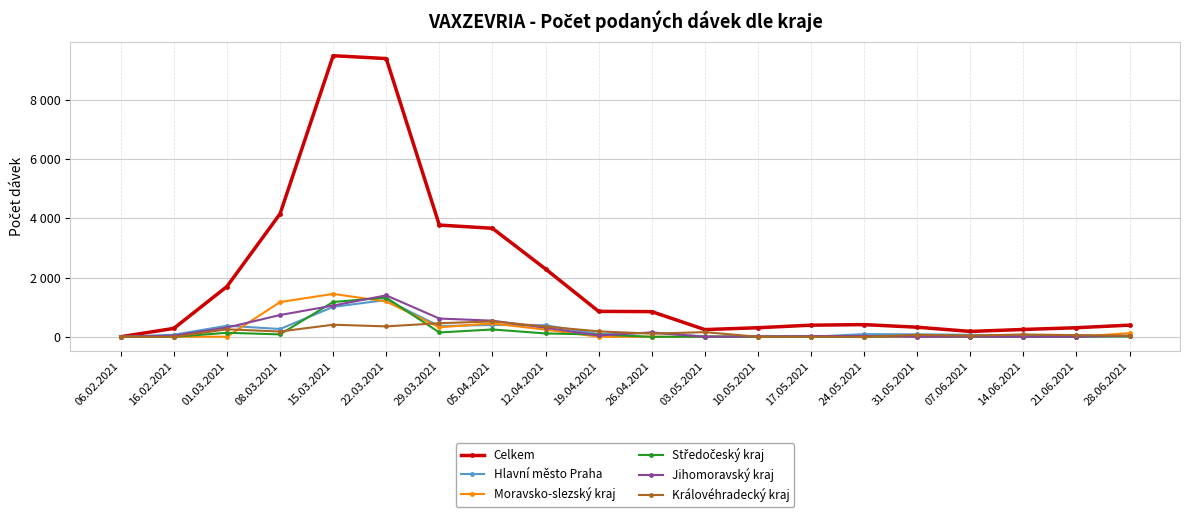

What is the value of the Jihomoravský kraj point at the 19th from the left?

2